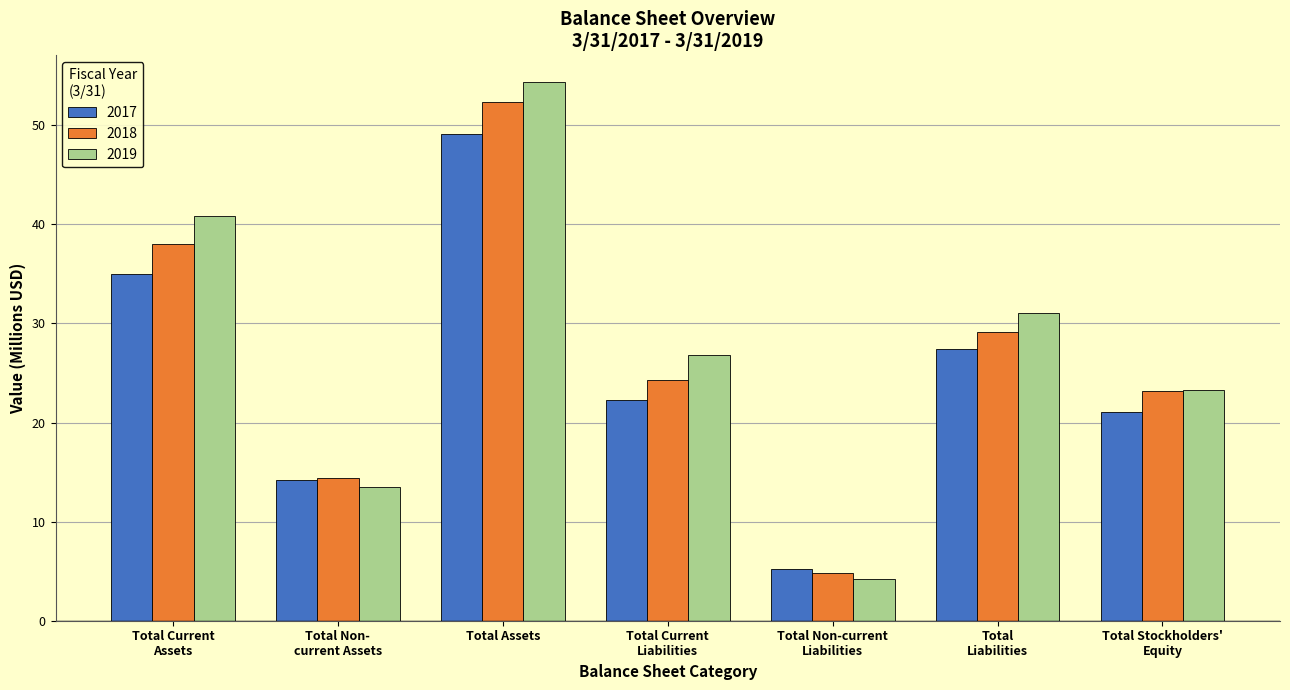

What is the sum of all 2019 values?

194.1